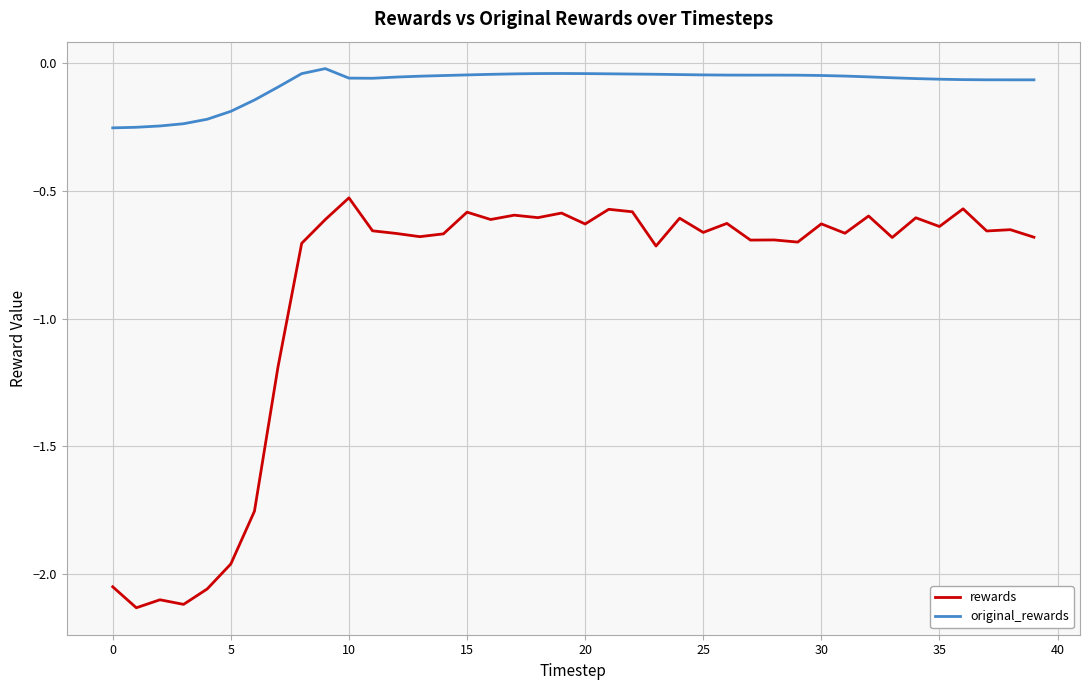

Rank the series by their average value, from highest to lowest.

original_rewards, rewards